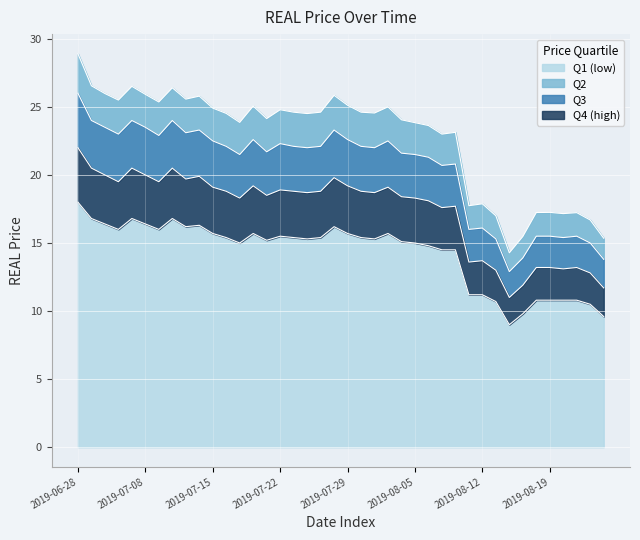

What is the difference between the second highest and second lowest values in the Q1 (low) series?

11.2